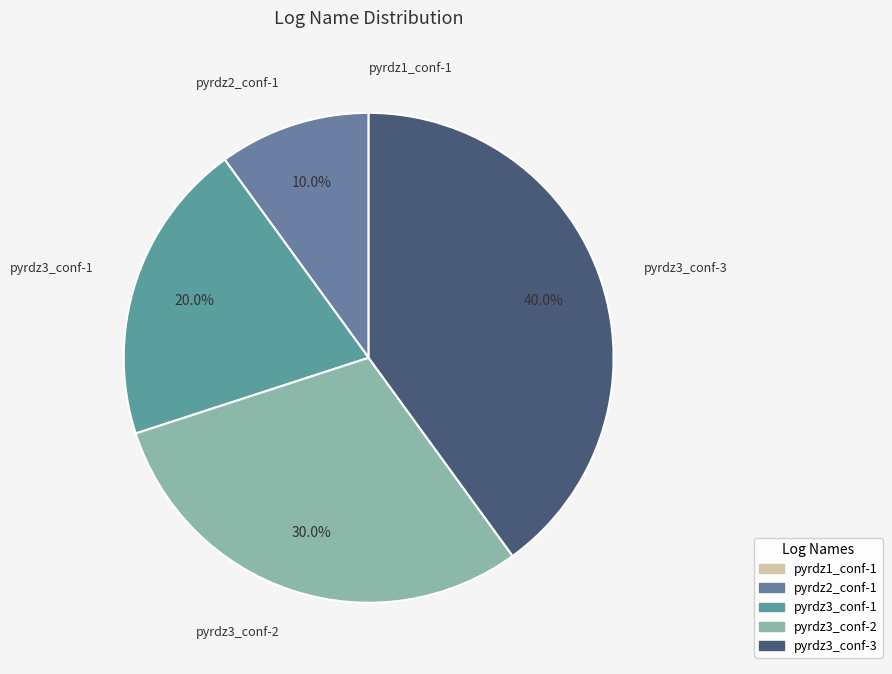

Which category has the biggest portion of the pie?

pyrdz3_conf-3